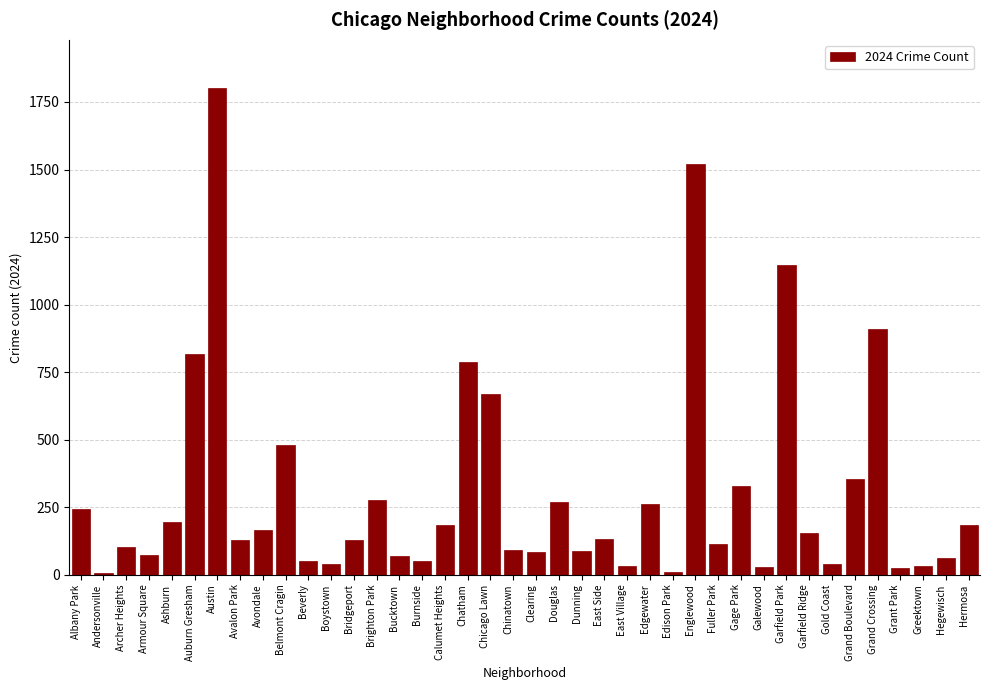

The value at Hermosa is 184. True or false?

True